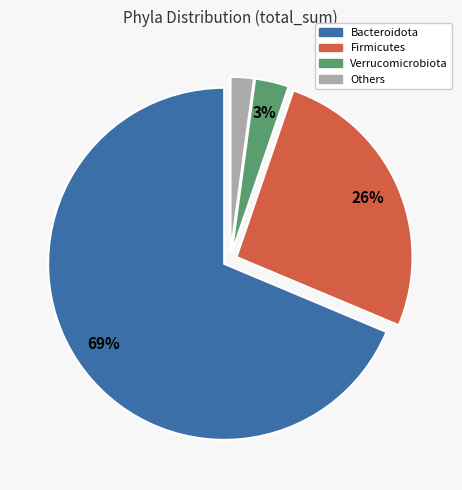

Do Firmicutes and Verrucomicrobiota together represent more than half of the pie?

No